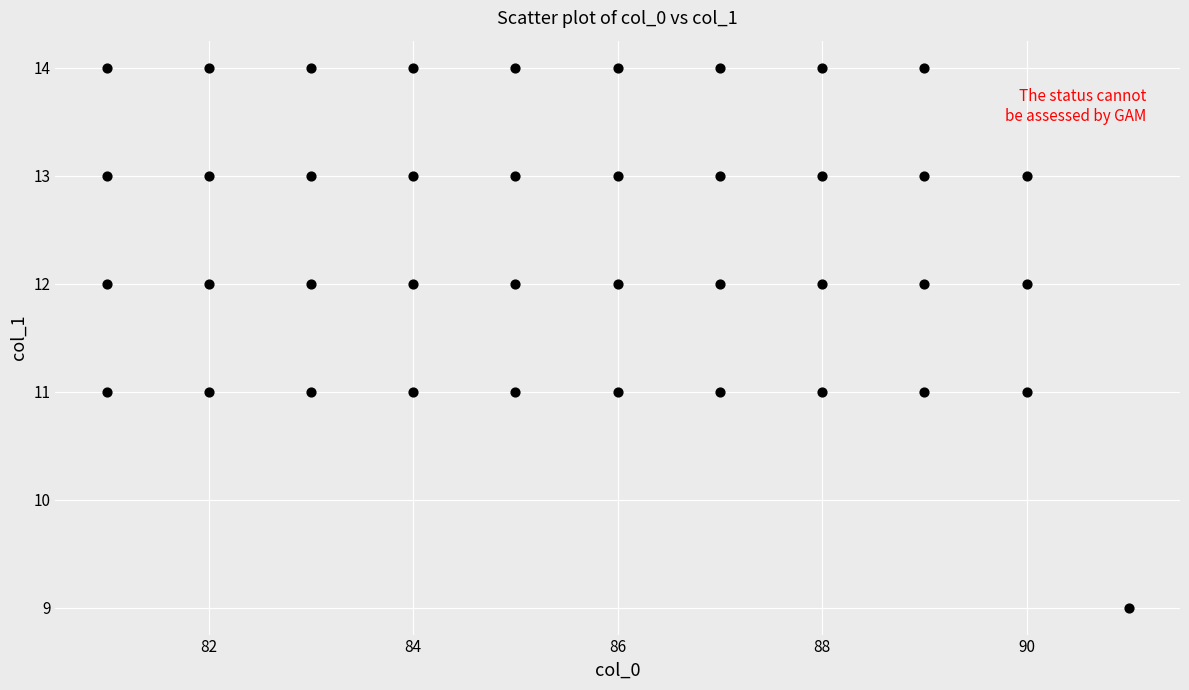

What is the range of X values (max minus min)?

10